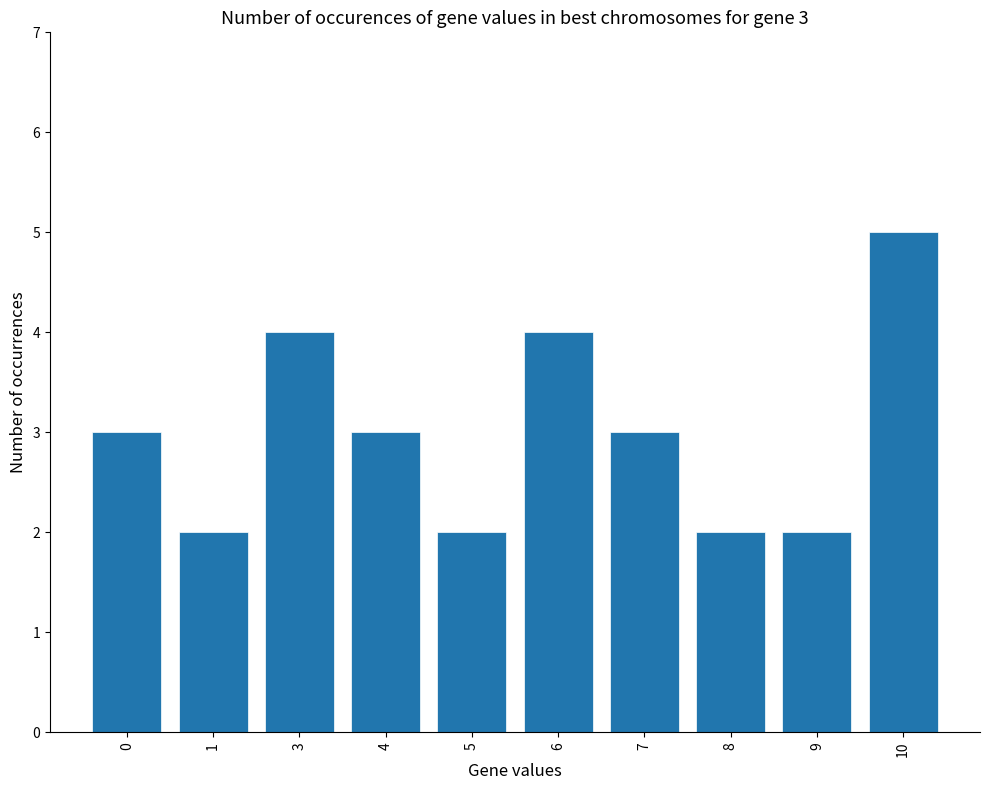

Is it true that the value at 5 is 2?

True